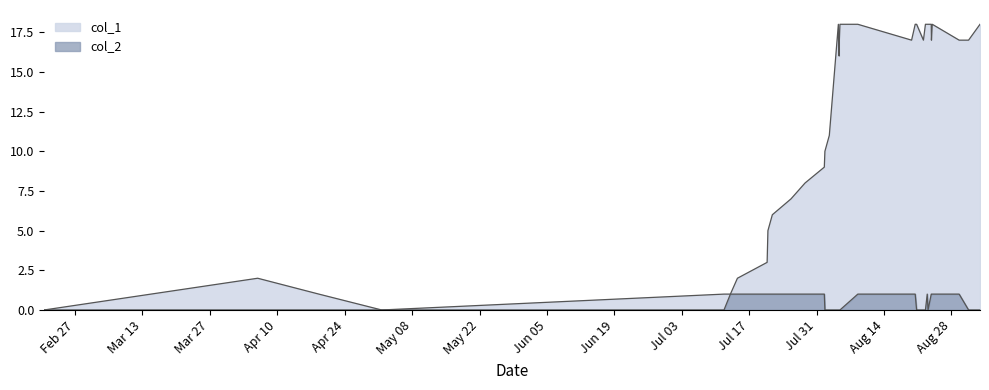

The col_2 series shows 0 at 31. True or false?

False